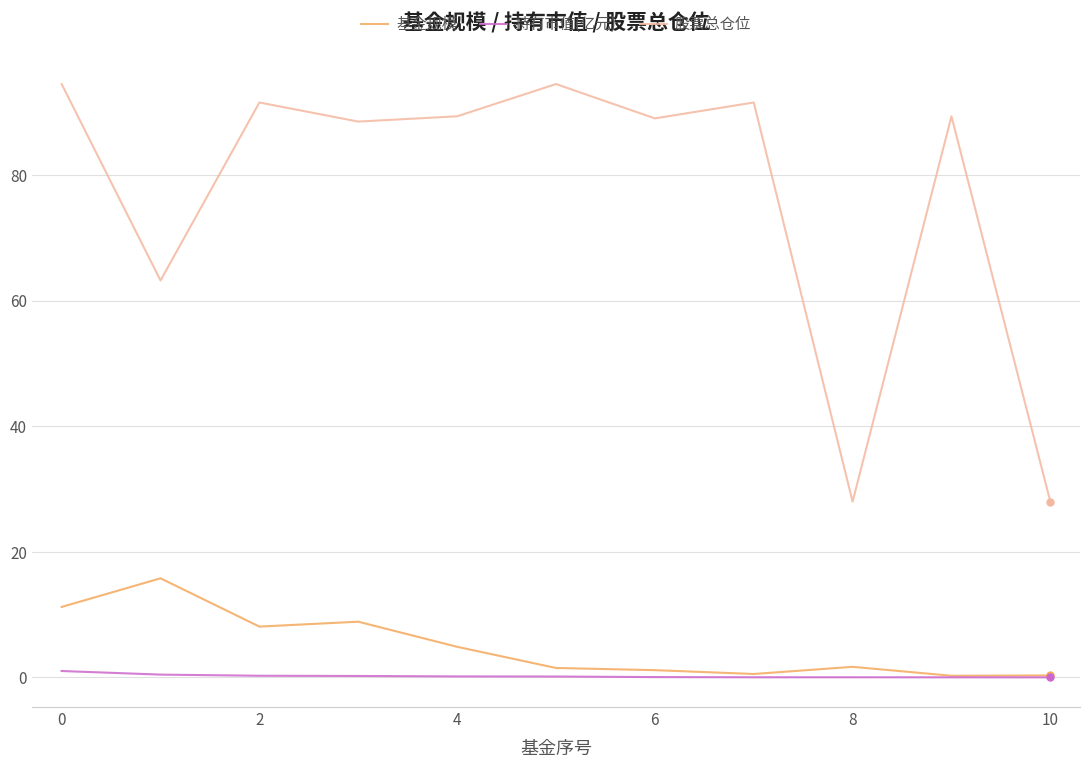

True or false: 股票总仓位 and 持有市值(亿元) intersect in this chart.

False